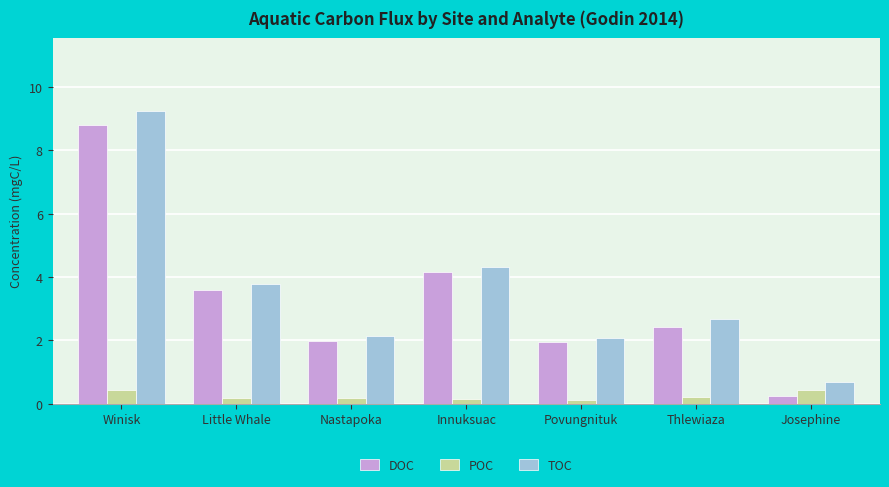

What is the total value across all series at Little Whale?

7.6